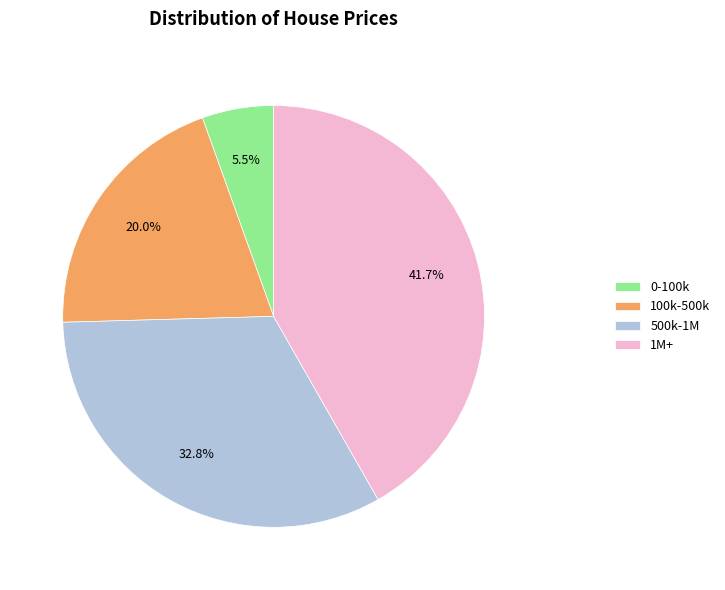

Does any single category account for the majority?

No